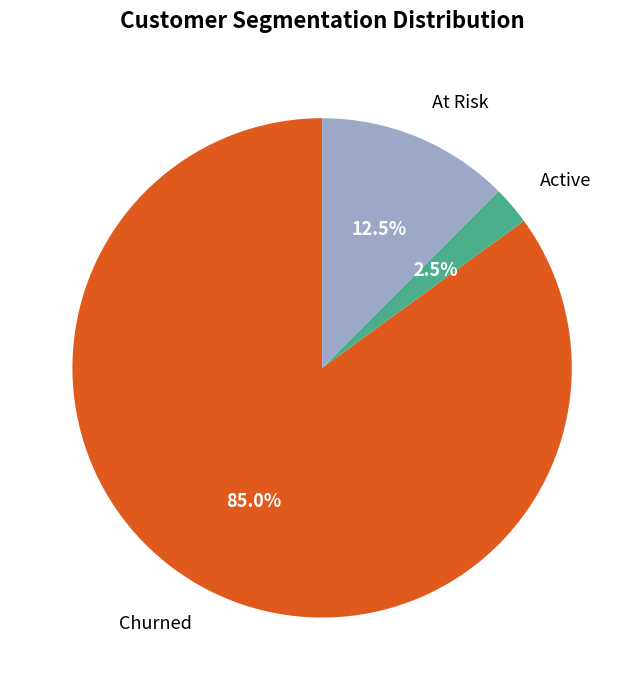

Which category has the biggest portion of the pie?

Churned